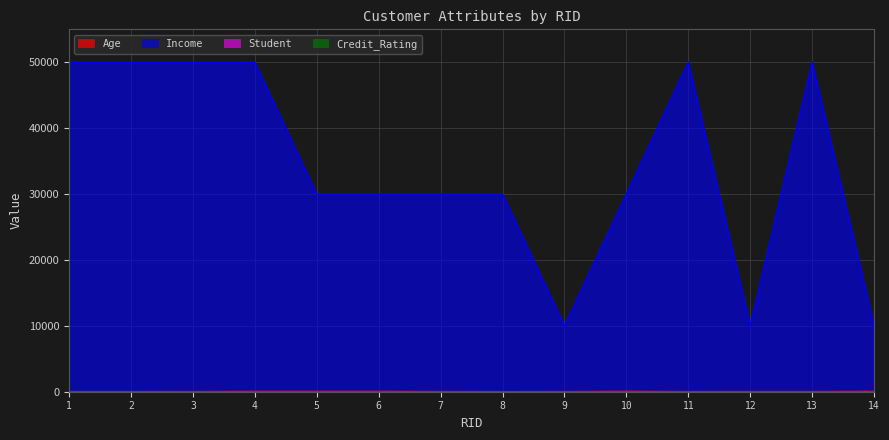

What is the value of the Credit_Rating point at the 7th from the left?

2